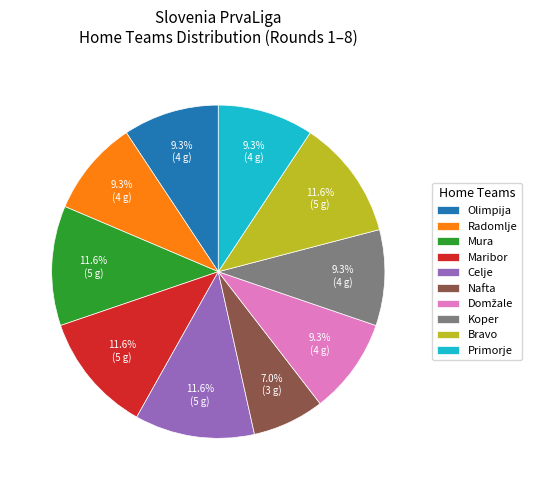

Does Celje represent more than half of the total?

No